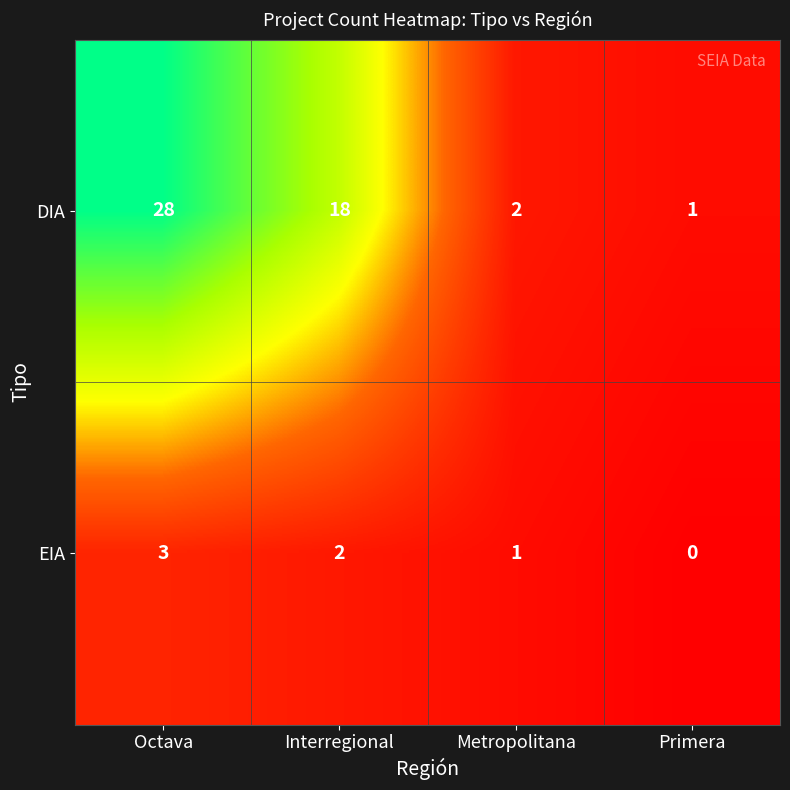

At which category is the sum across all series the highest?

Octava